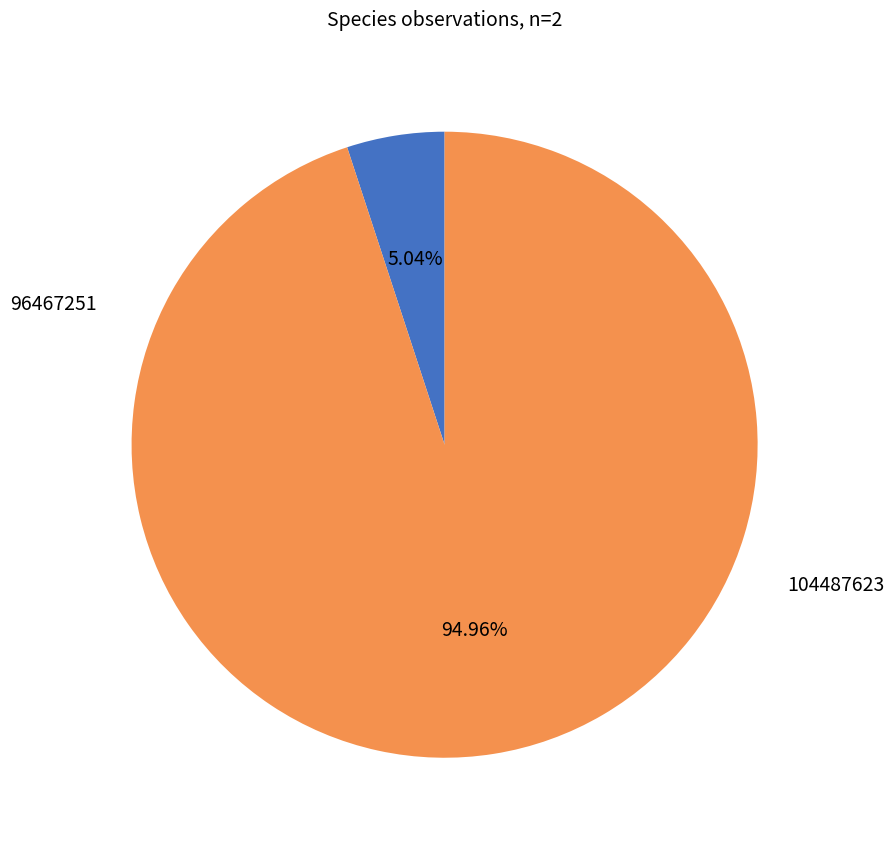

How many segments does this pie chart have?

2